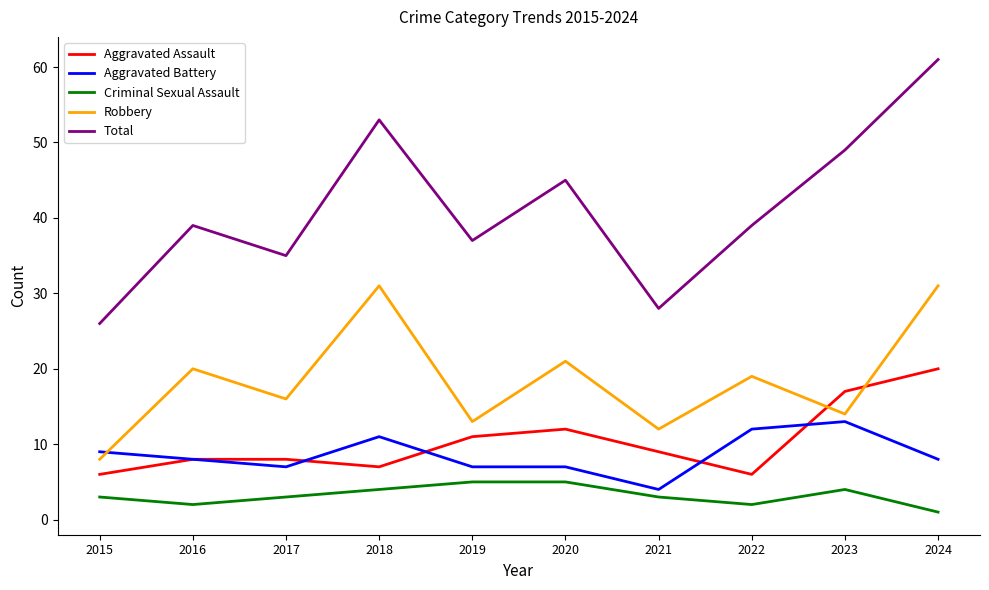

What is the average value of the Total series?

41